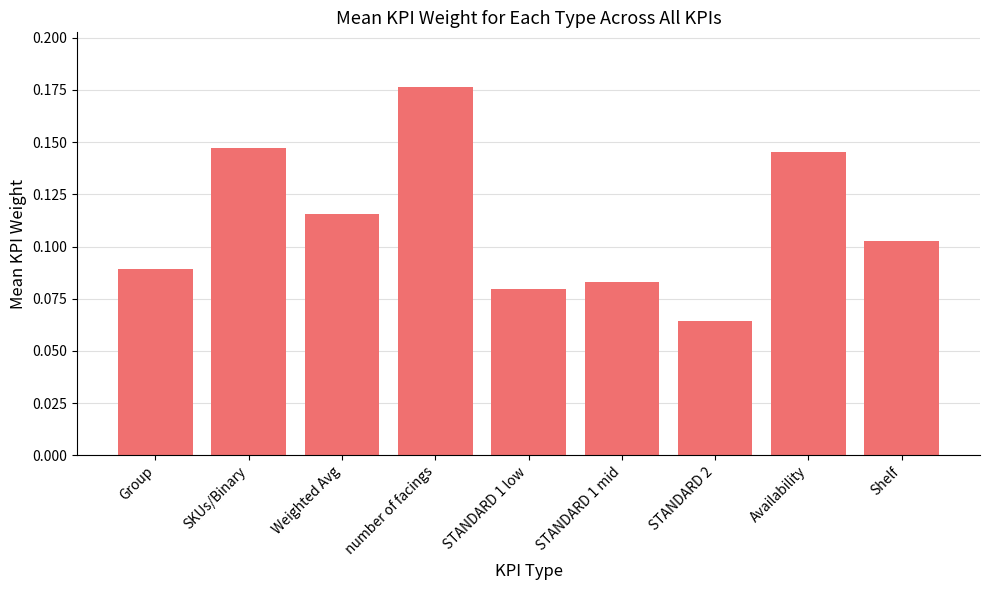

What position from the left is STANDARD 1 mid?

6